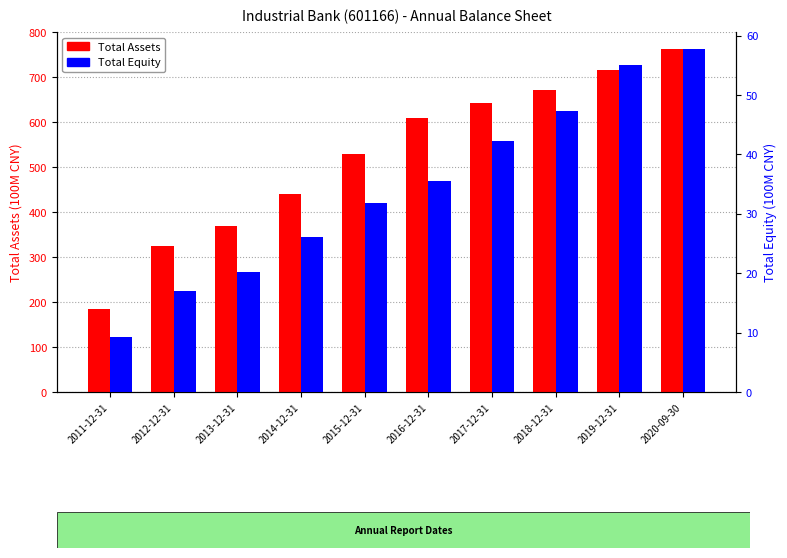

What position from the left is 2014-12-31?

4